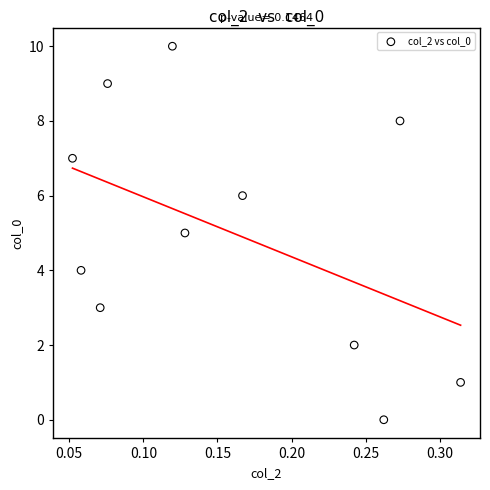

What is the range of Y values (max minus min)?

10